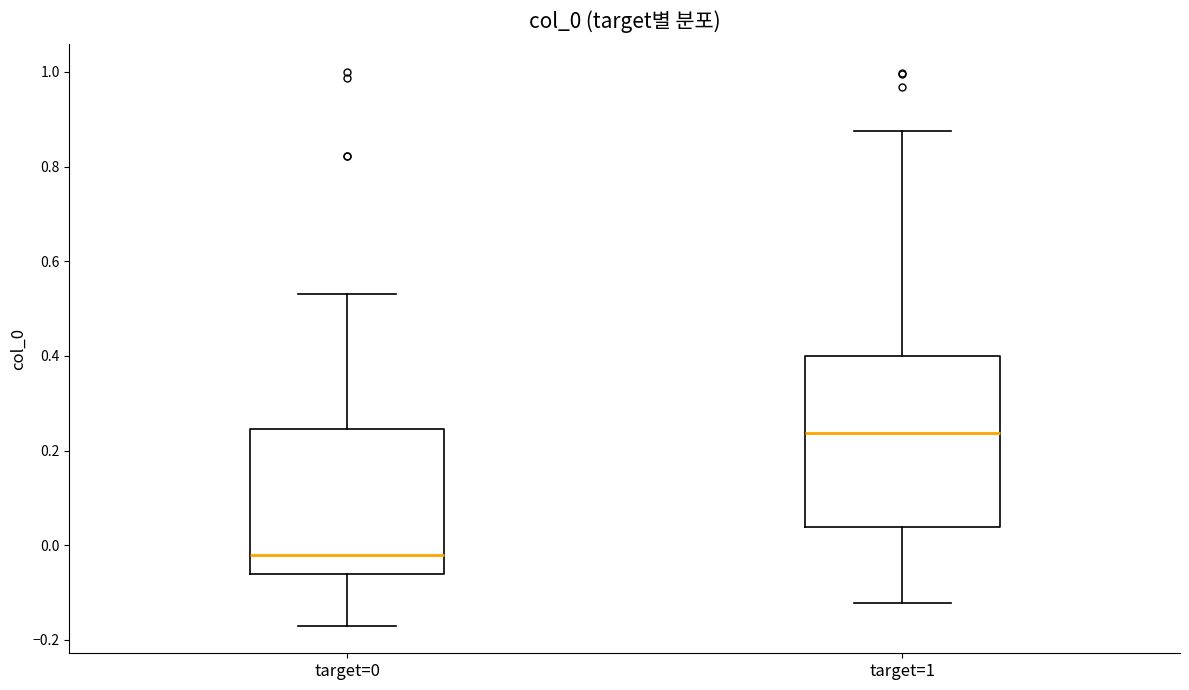

Which box's median line is the highest?

target=1